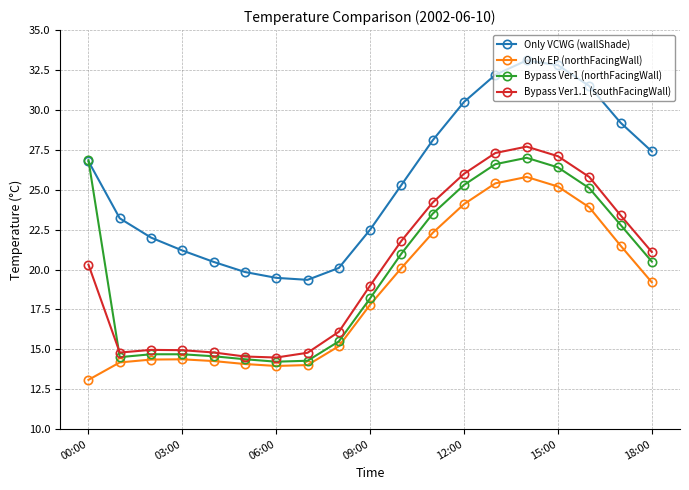

What is the value of the Only VCWG (wallShade) point at the 6th from the left?

19.8